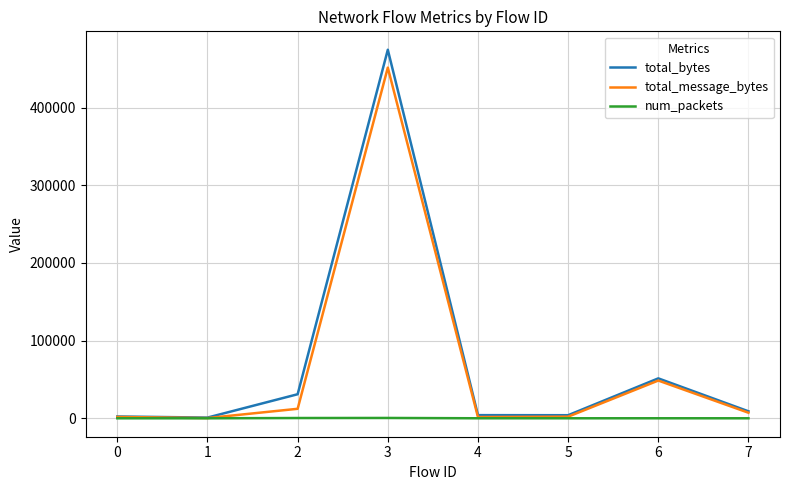

Is it true that total_message_bytes equals 1721 at 0?

True